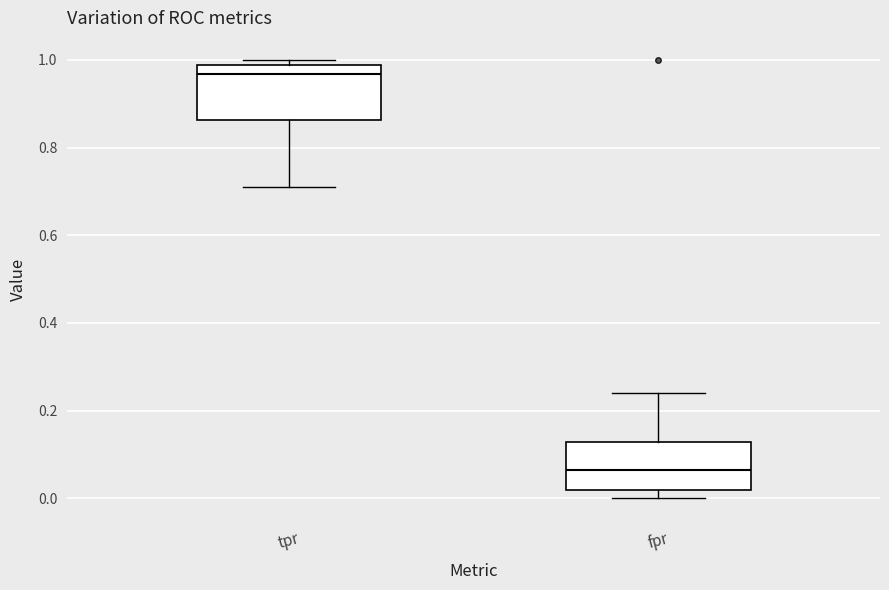

Reading left to right, read every box against the y-axis: the position of its median line, the range the box covers, and the ends of its whiskers. The values are not printed on the chart, so give them approximately, as read against the axis.

tpr: median 0.96, box 0.86 to 0.98, whiskers 0.70 to 1.00
fpr: median 0.06, box 0.02 to 0.12, whiskers 0.00 to 0.24